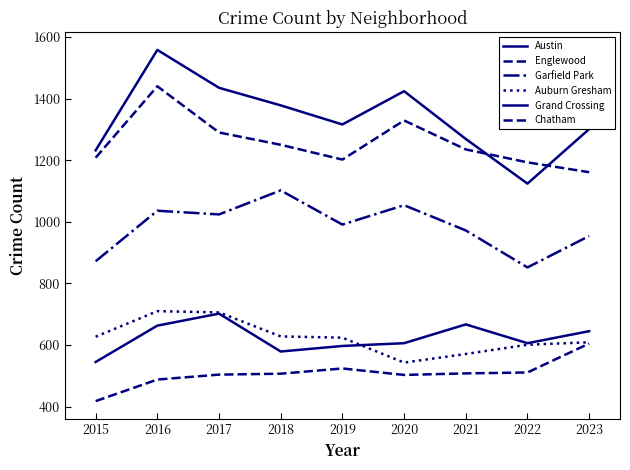

Rank the categories by Englewood value from lowest to highest.

2023, 2022, 2019, 2015, 2021, 2018, 2017, 2020, 2016